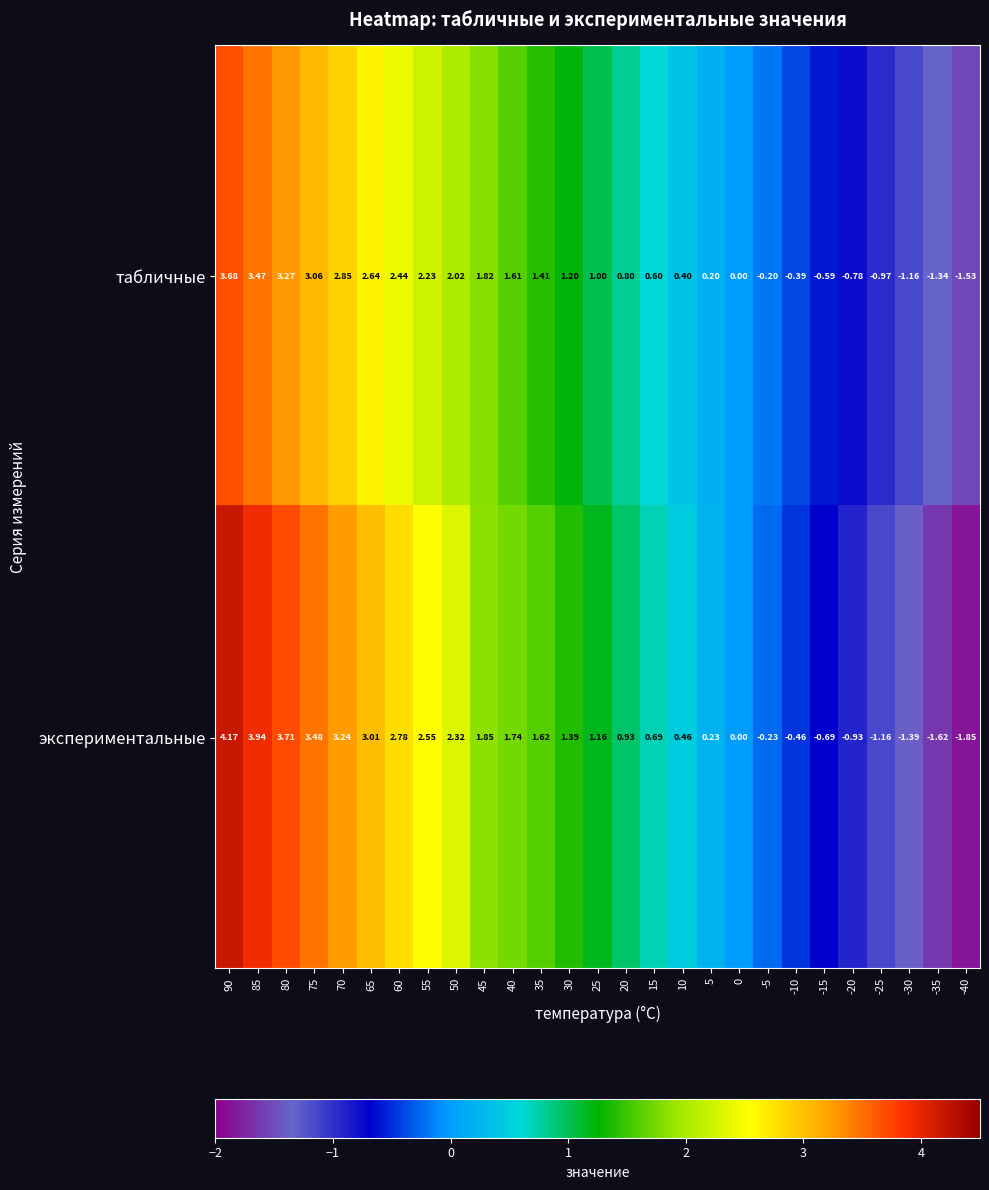

Rank the series at 90 from highest to lowest value.

экспериментальные, табличные